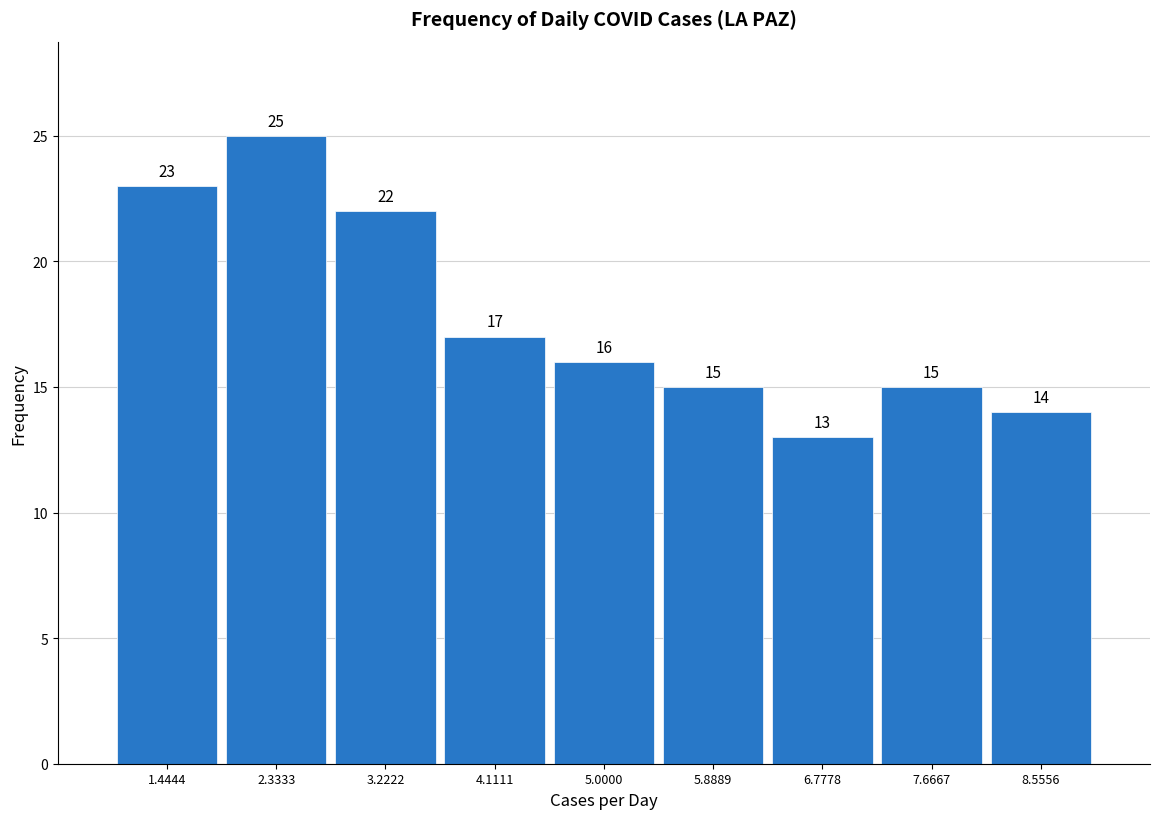

Reading left to right, list every bar in this chart as the range it spans on the x-axis followed by its height. The bar edges are not printed on the chart, so give them approximately, as read against the axis.

1.0 to 1.9: 23
1.9 to 2.8: 25
2.8 to 3.7: 22
3.7 to 4.6: 17
4.6 to 5.4: 16
5.4 to 6.3: 15
6.3 to 7.2: 13
7.2 to 8.1: 15
8.1 to 9.0: 14